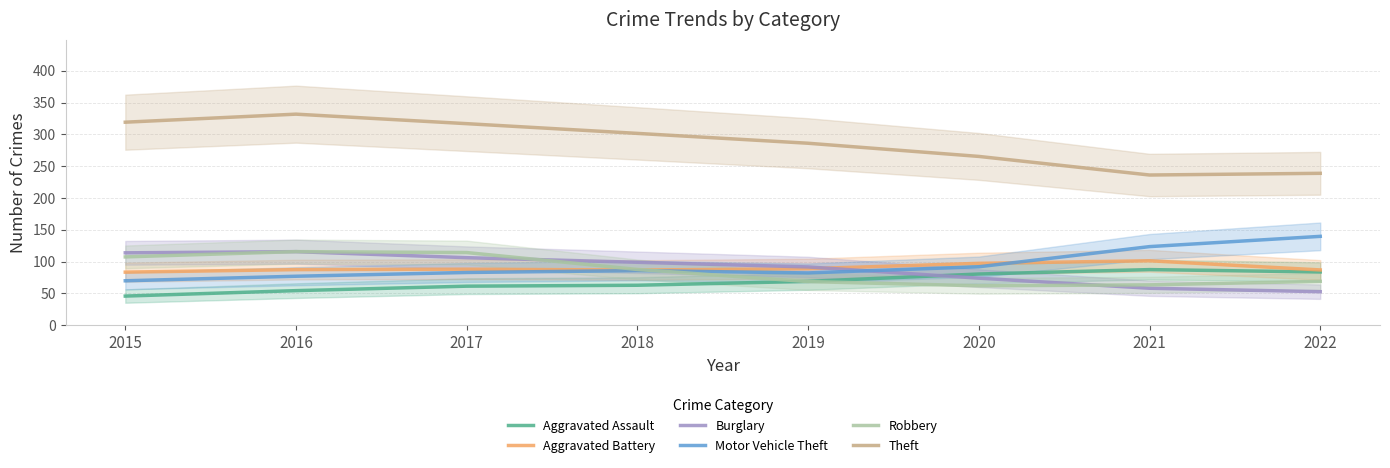

How many interior local peaks does the Burglary series have?

1